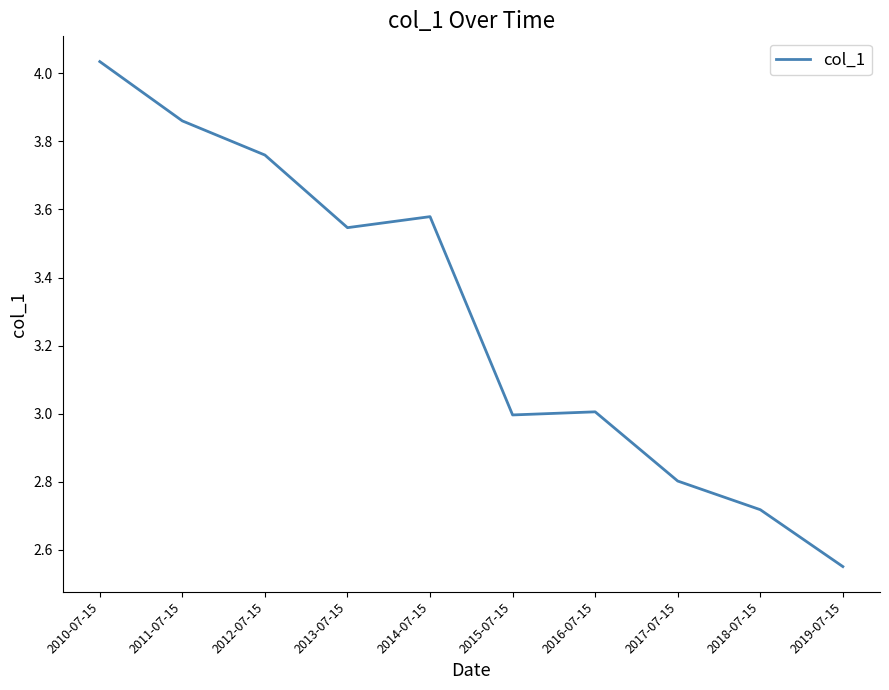

Where is the first local minimum?

2013-07-15